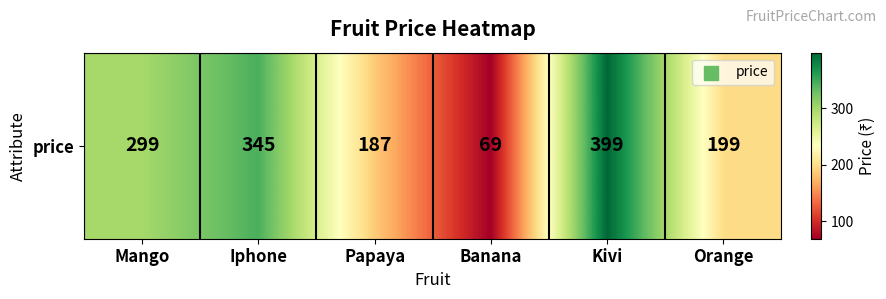

What is the minimum value shown in the chart?

69